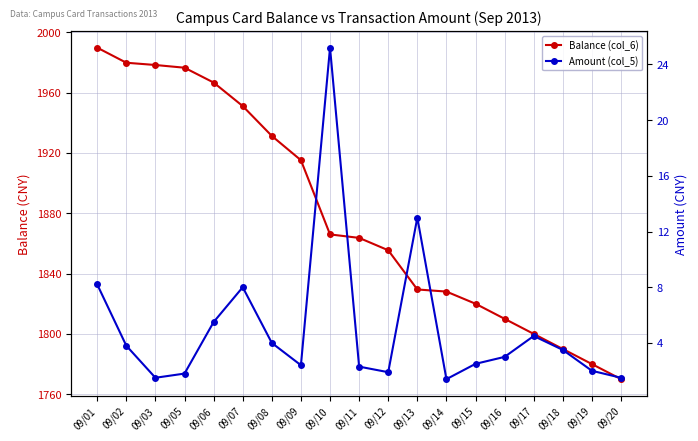

Rank the series by their maximum value, from lowest to highest.

Amount (col_5), Balance (col_6)